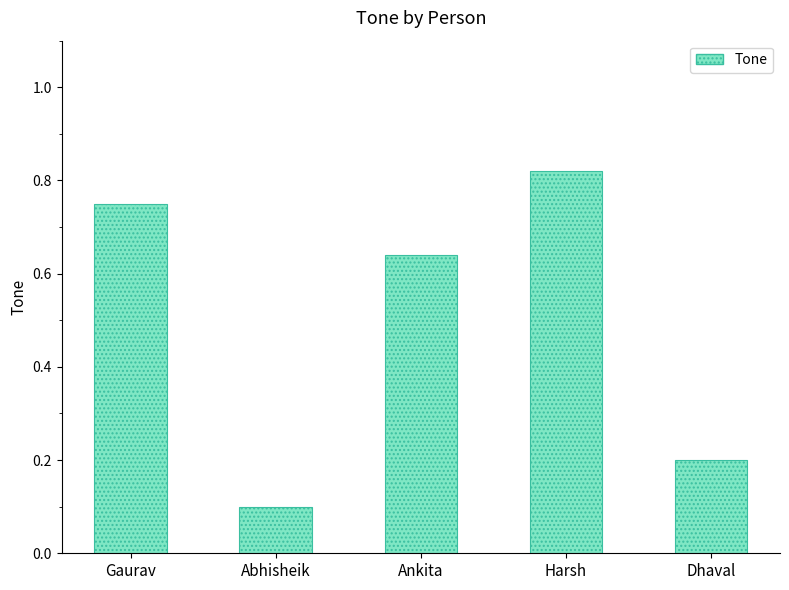

How many series are shown in this chart?

1